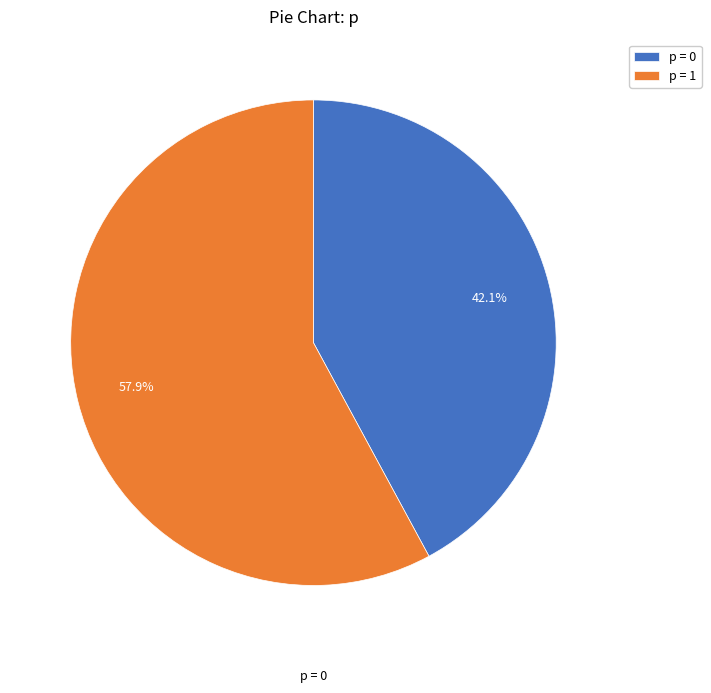

Between p = 1 and p = 0, which is larger?

p = 1